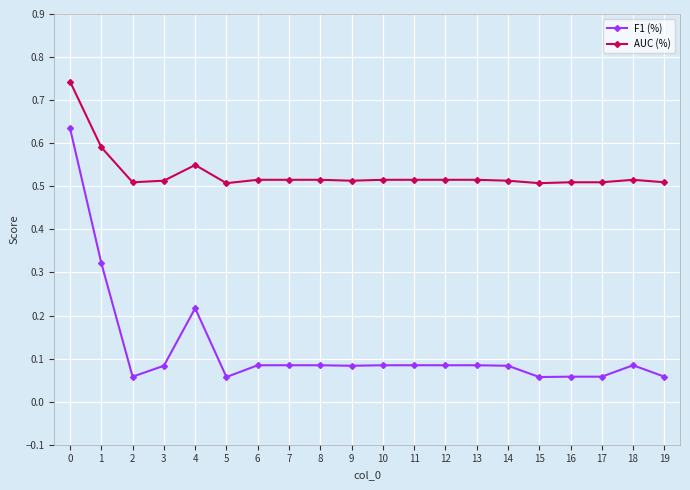

How many lines are shown in the chart?

2